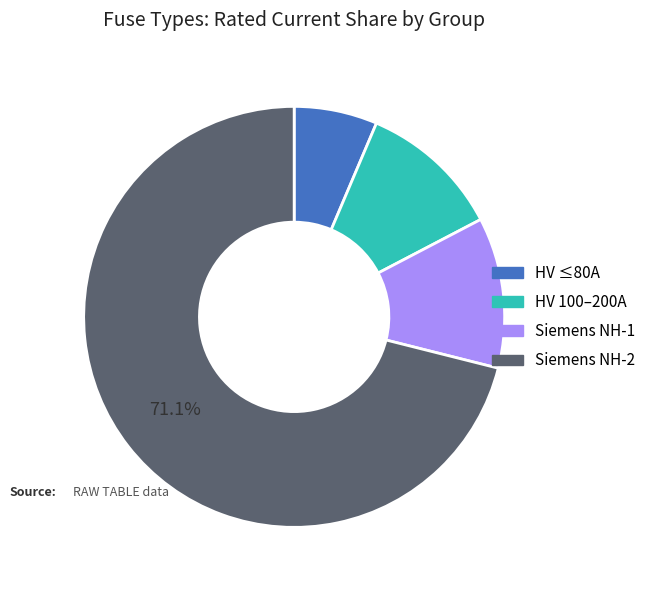

Is there any slice that represents more than half of the pie?

Yes